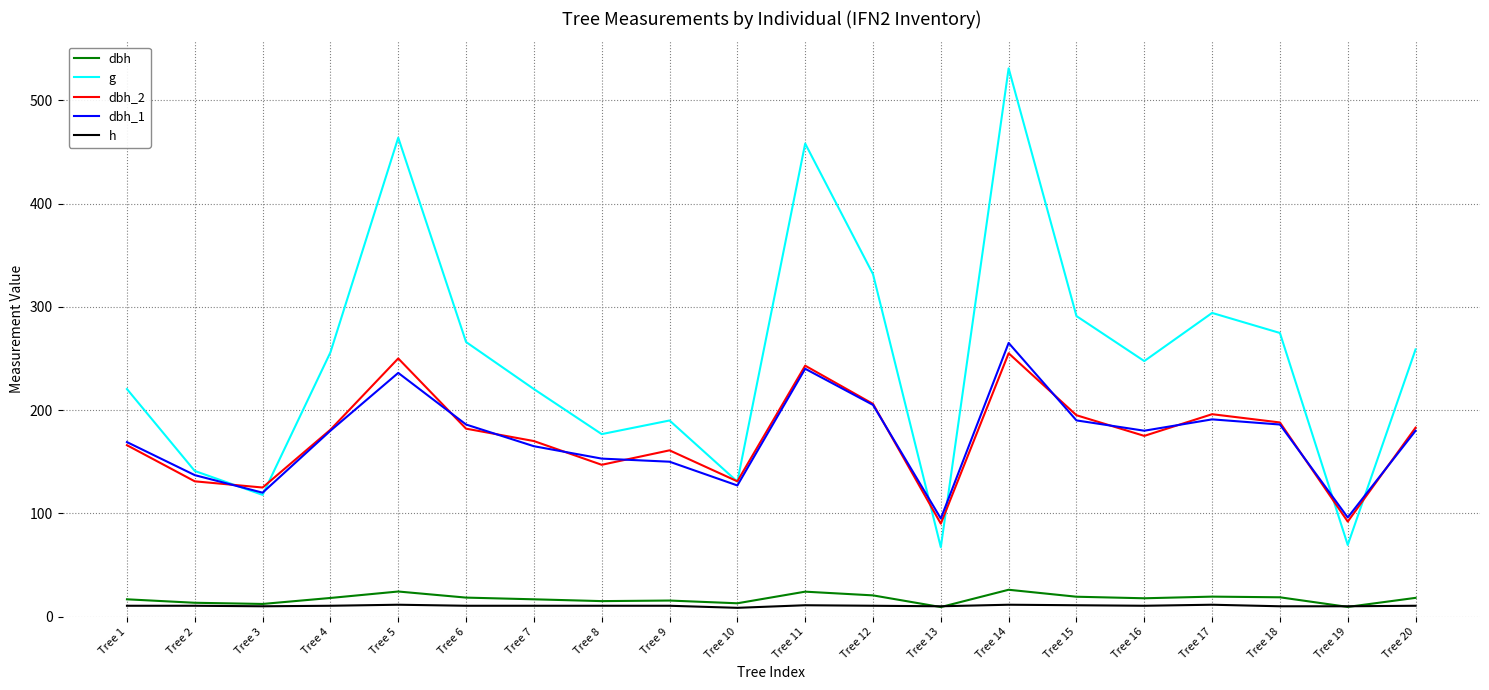

True or false: dbh has a value of 9.2 at Tree 13.

True